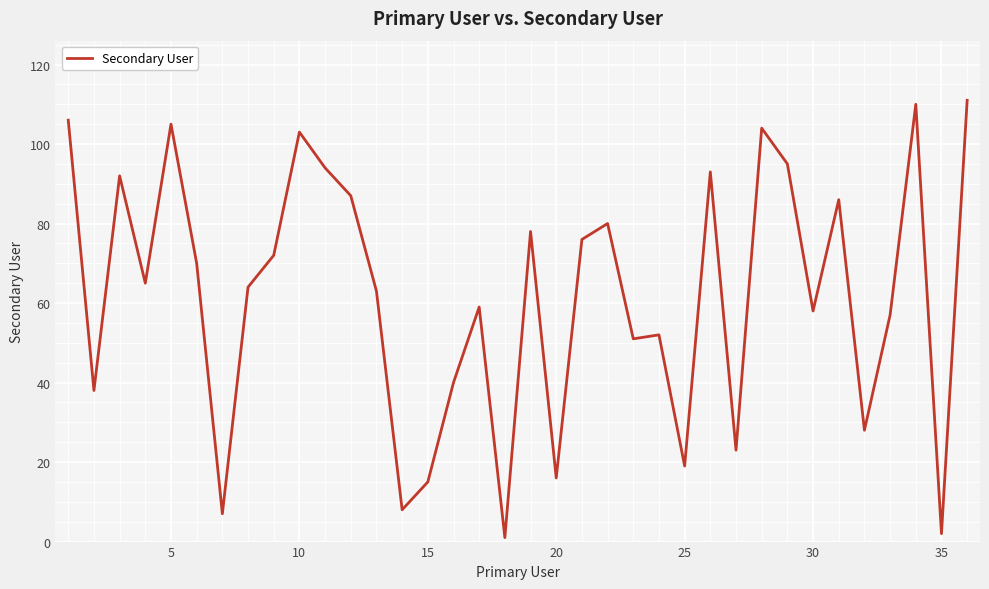

What is the maximum value shown in the chart?

111